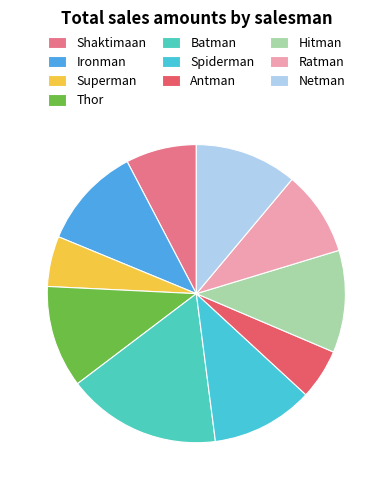

Is there a majority slice in this chart?

No